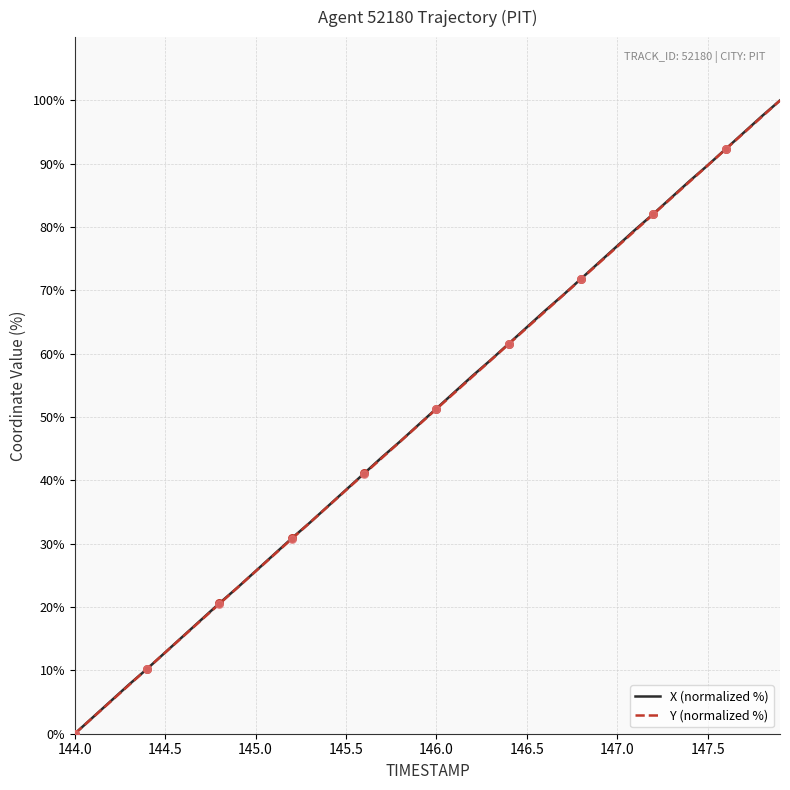

At how many categories does at least one series exceed 12?

35